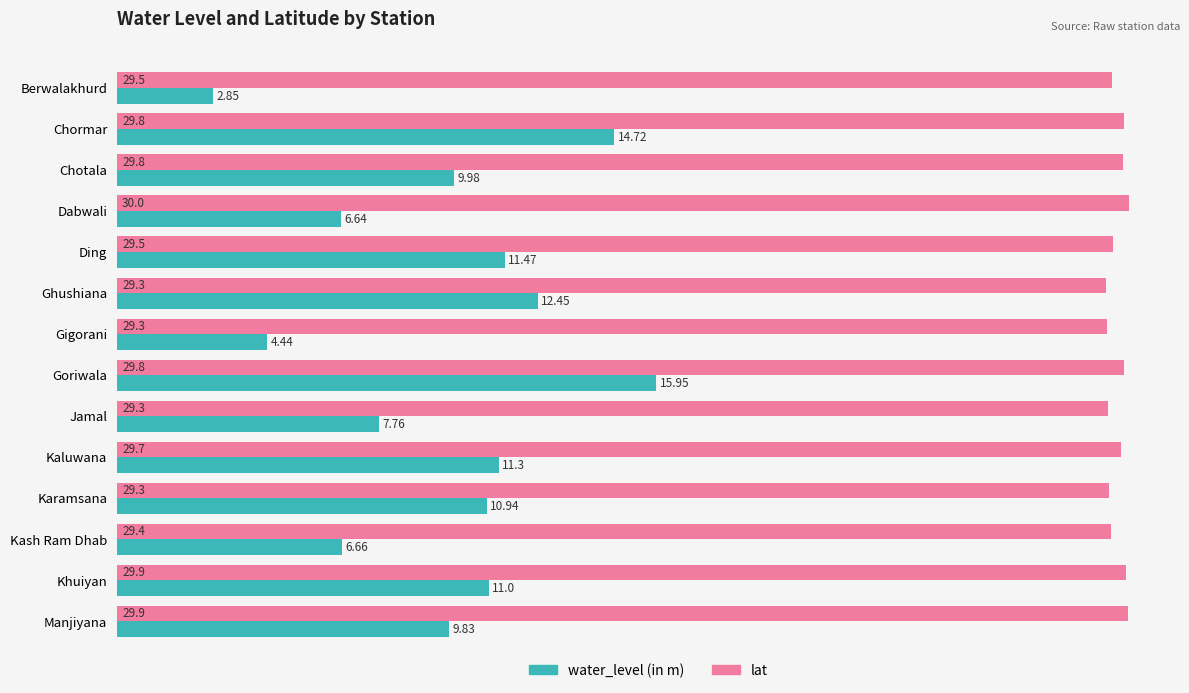

At which category is the sum across all series the highest?

Goriwala